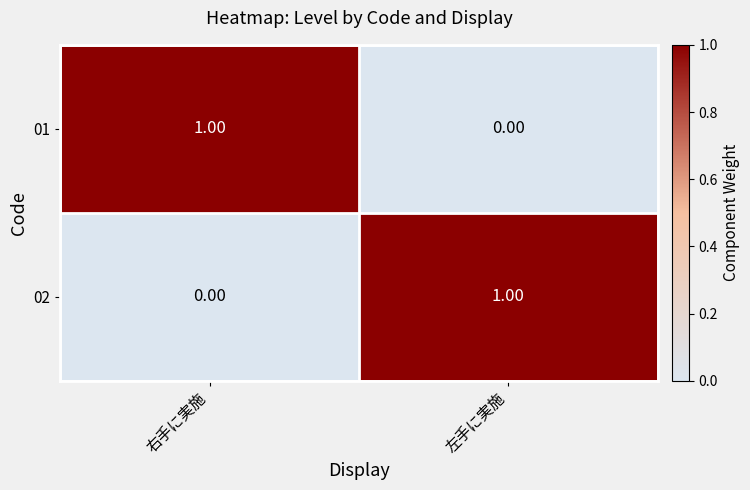

List the labels in order of 02 value, largest first.

左手に実施, 右手に実施